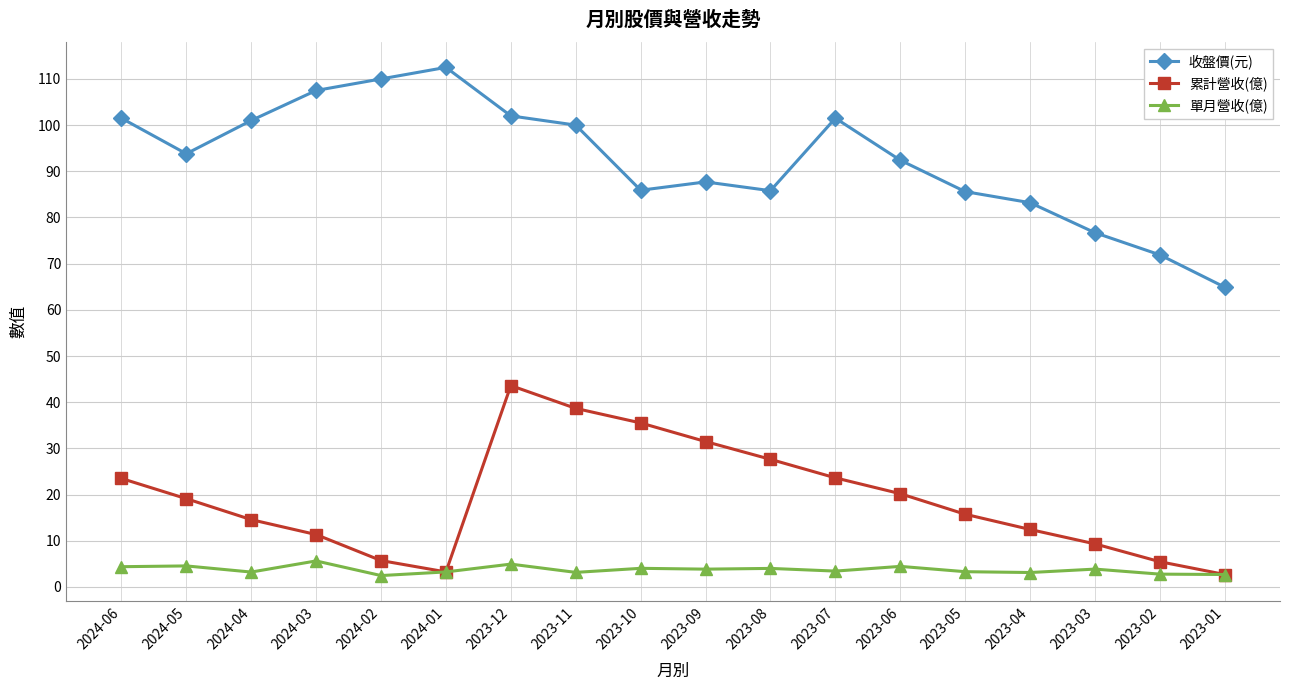

What is the sum of all 累計營收(億) values?

343.8